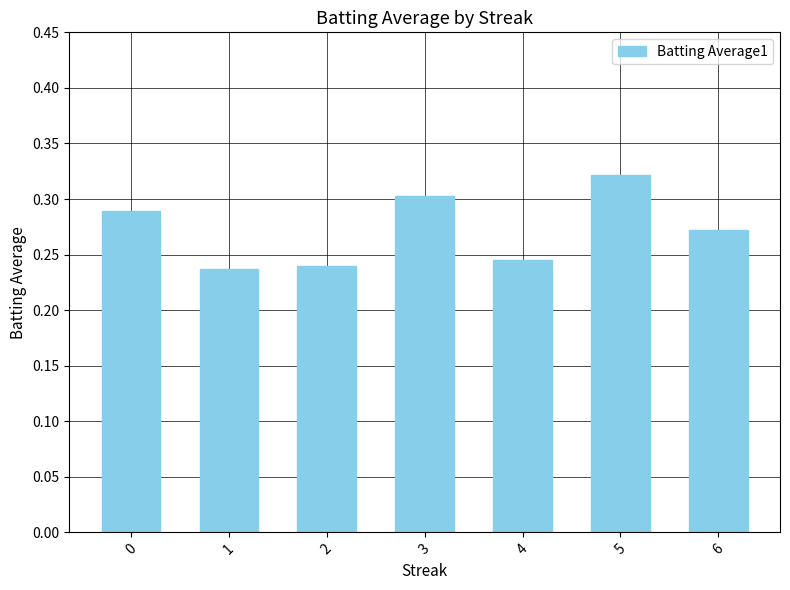

The chart shows a value of 0.3 at 0. True or false?

True